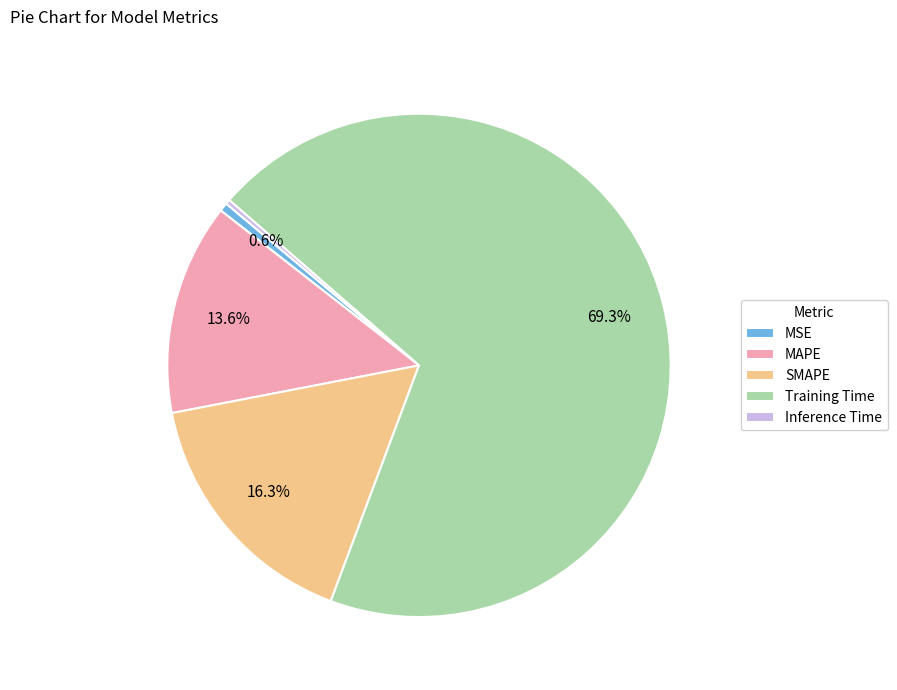

How many slices are in this pie chart?

5